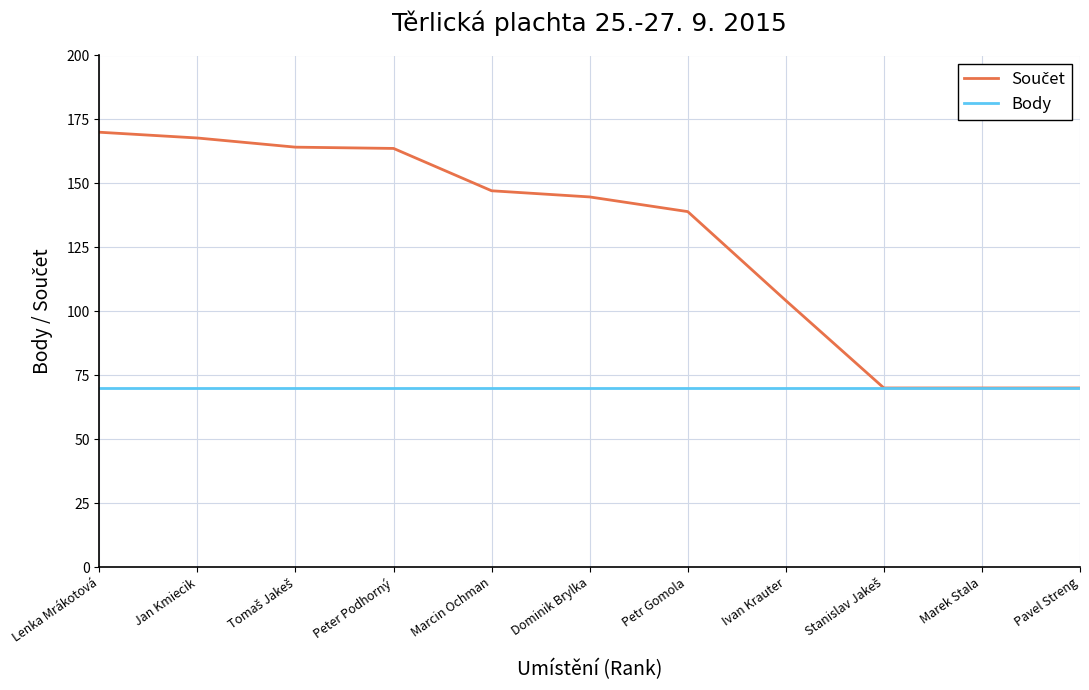

Read the Body value at Ivan Krauter.

70.0